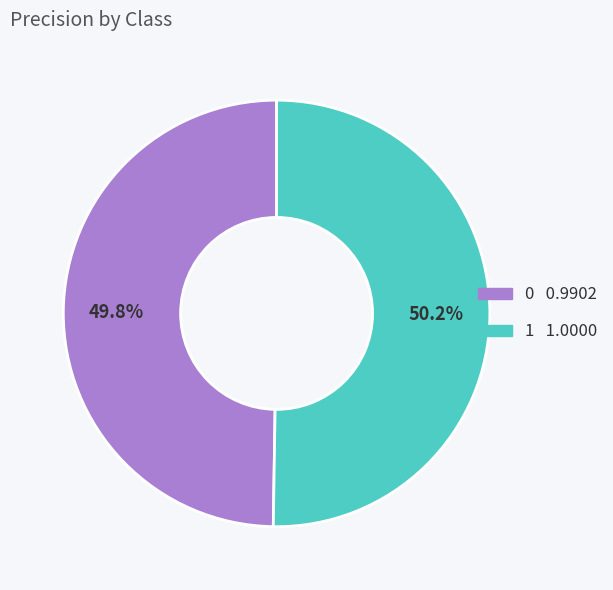

True or false: 0 accounts for 59% of the total.

False